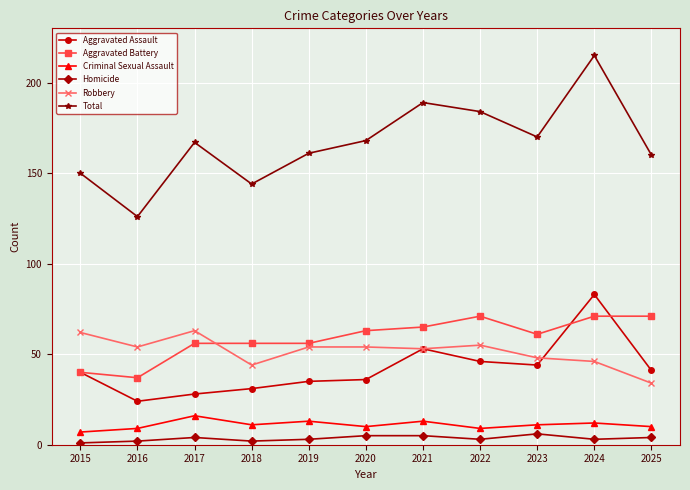

At which category is the sum across all series the highest?

2024